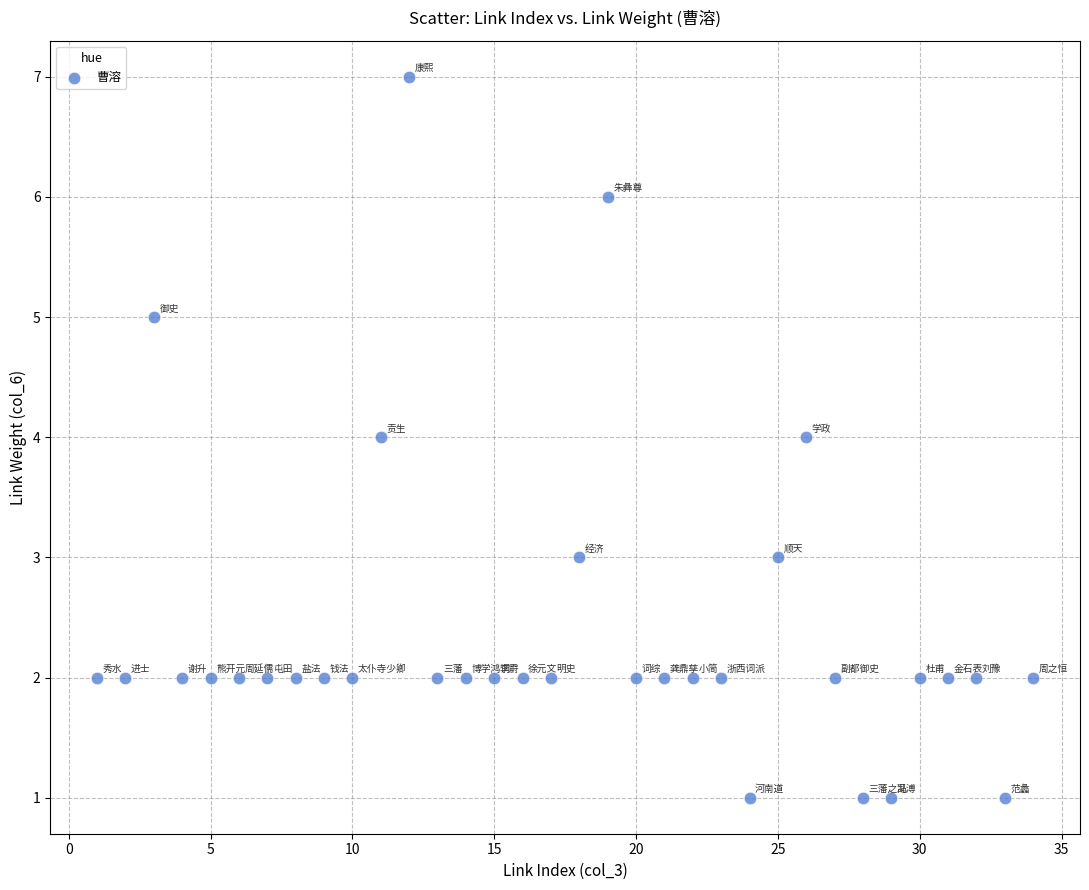

What is the range of X values (max minus min)?

33